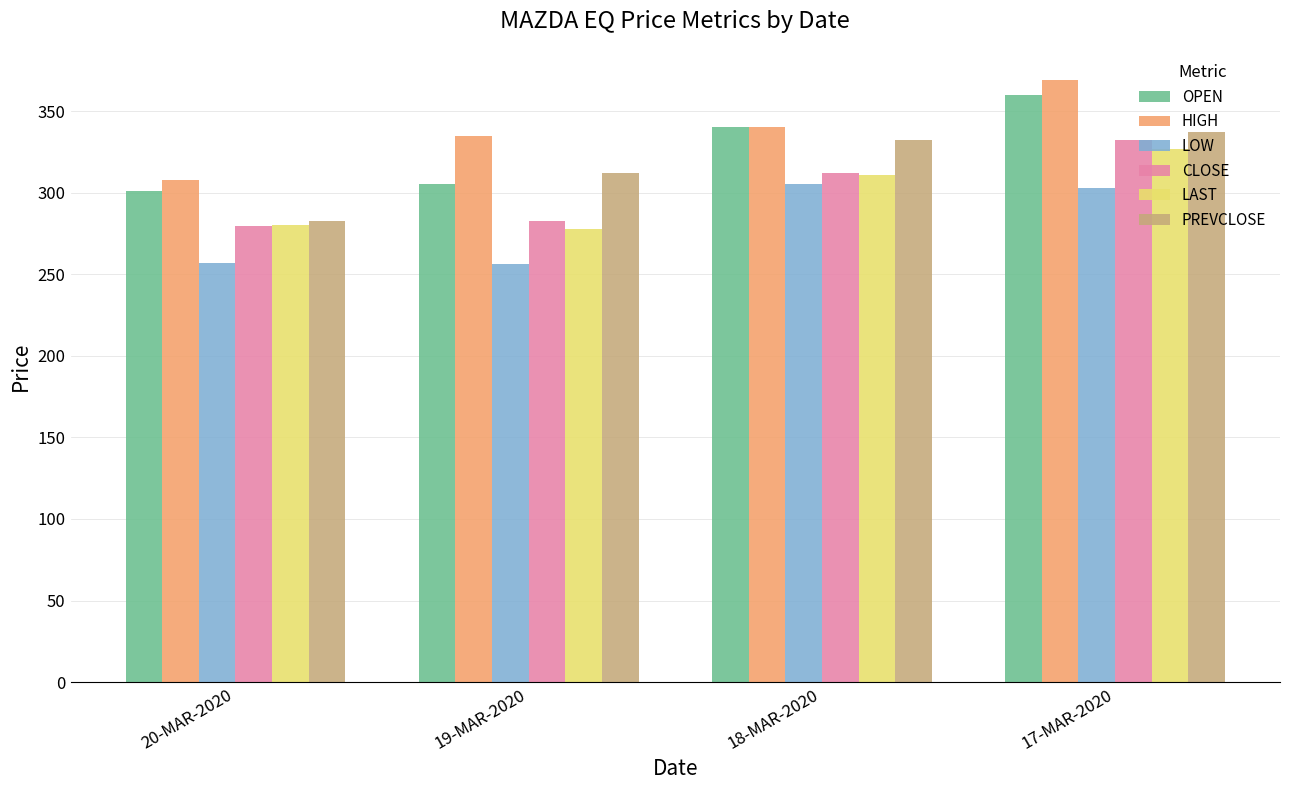

What is the spread (max minus min) of values at 19-MAR-2020?

78.4